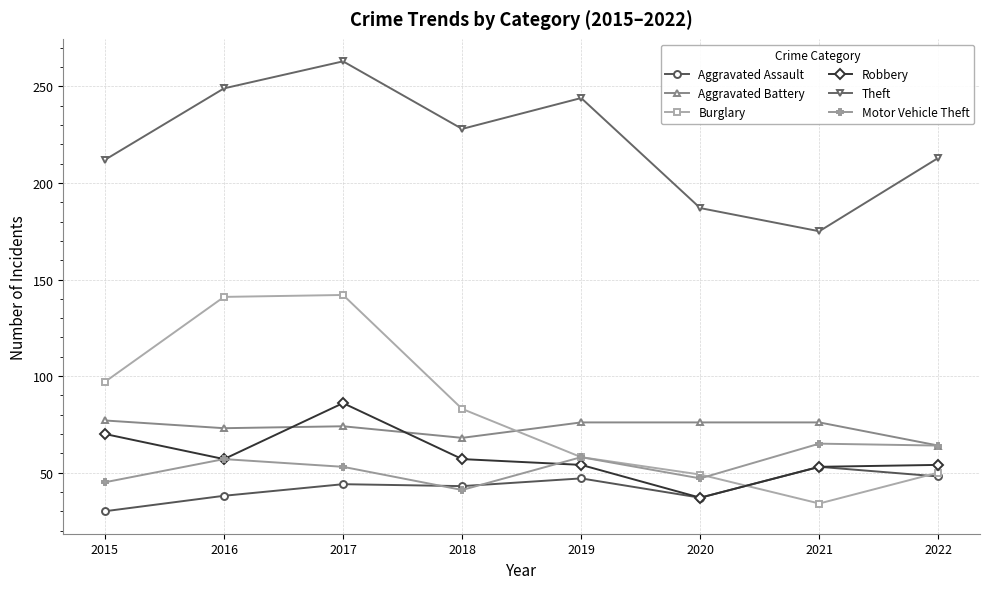

Is the value of Motor Vehicle Theft at 2018 greater than the value of Burglary at 2017?

No